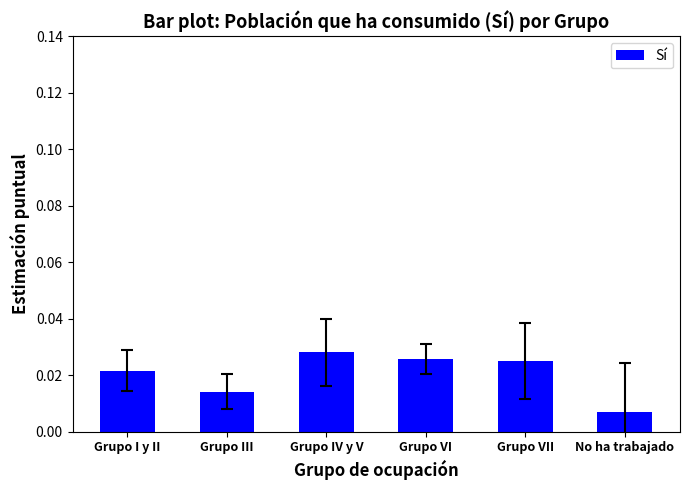

What is the label of the 6th bar from the right?

Grupo I y II